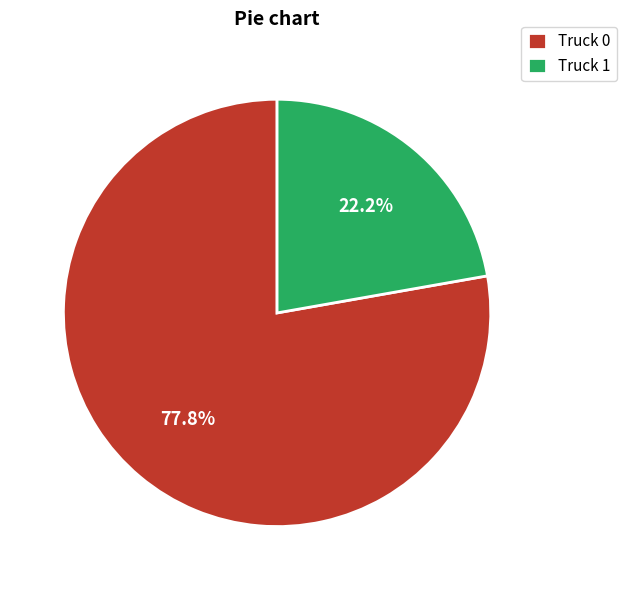

What is the ratio of the value at Truck 0 to the value at Truck 1?

3.5